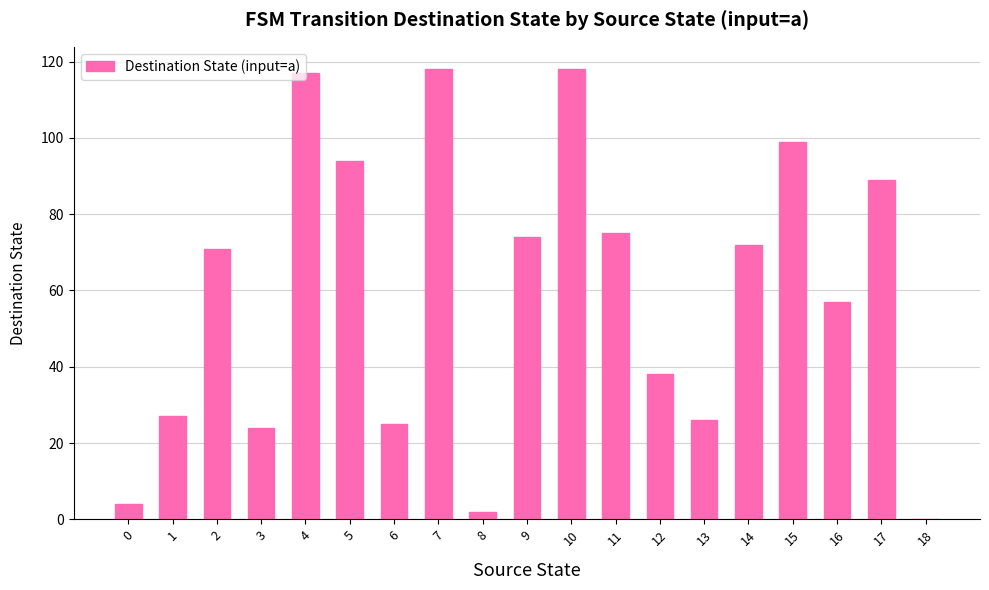

How many values are above zero?

18